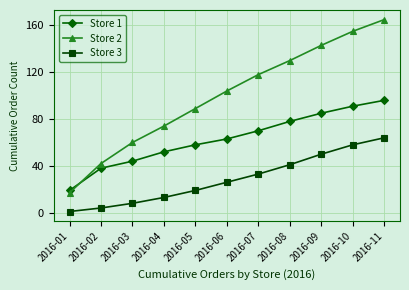

What is the total value across all series at 2016-07?

221